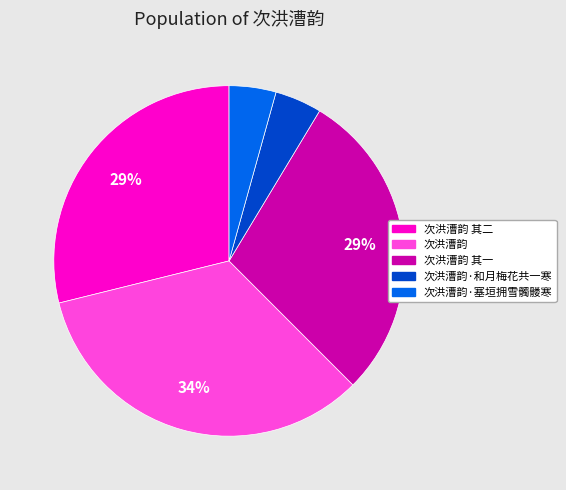

To the nearest percent, what is the average slice percentage?

20%